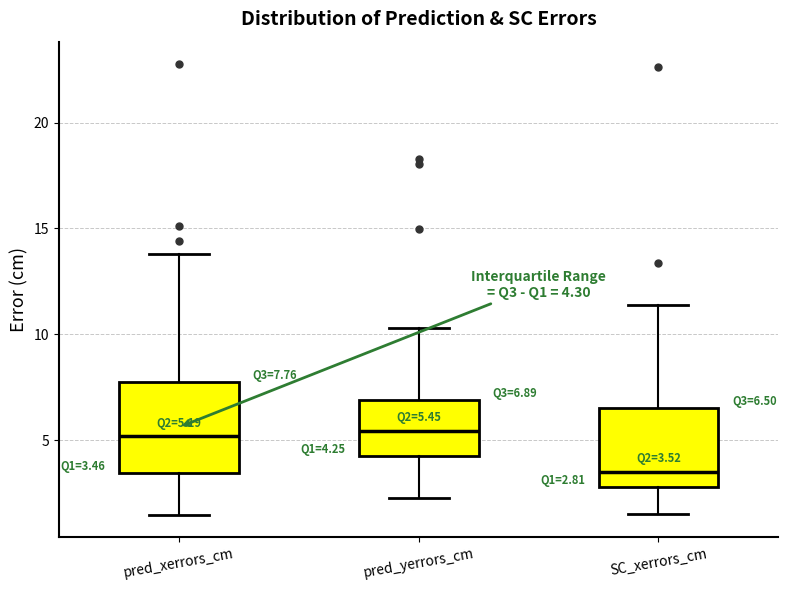

Comparing the boxes themselves (not the whiskers), which one is the tallest?

pred_xerrors_cm